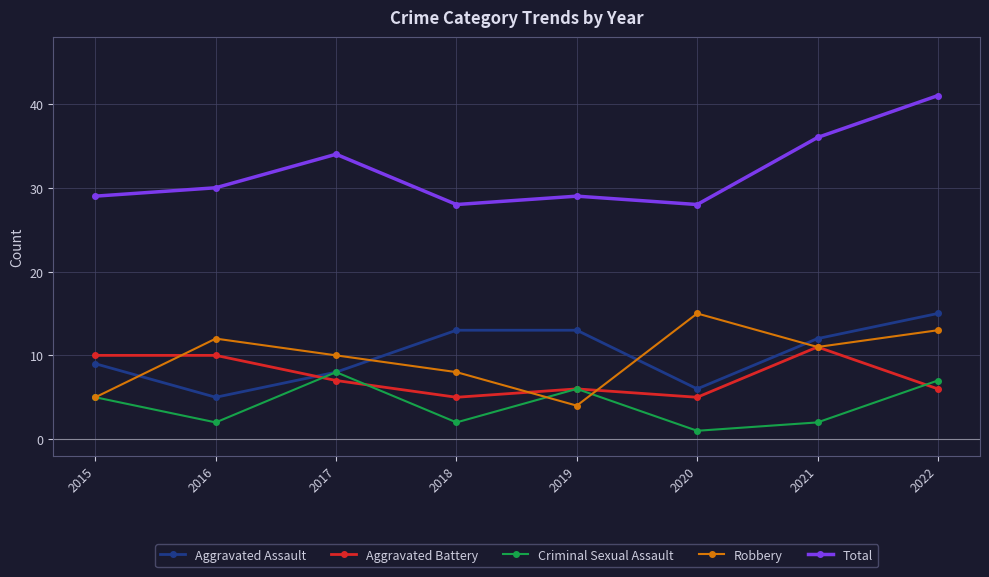

Which series changed the most between 2020 and 2022?

Total